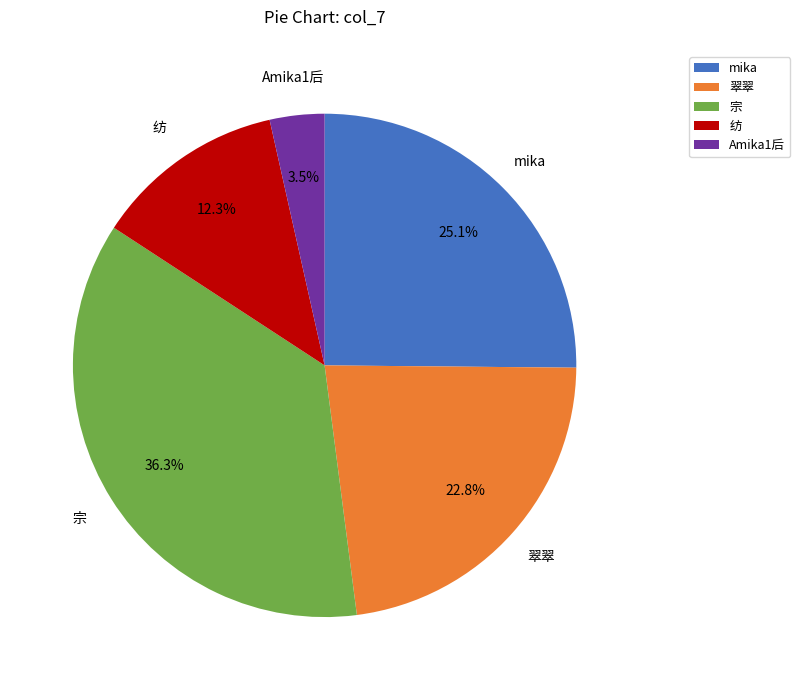

Which has a higher value, 翠翠 or 宗?

宗